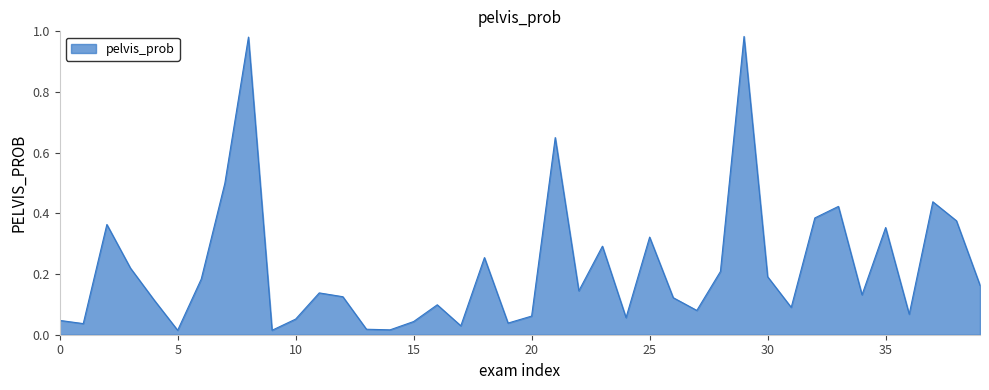

True or false: the data has more than 2 interior local peaks.

True